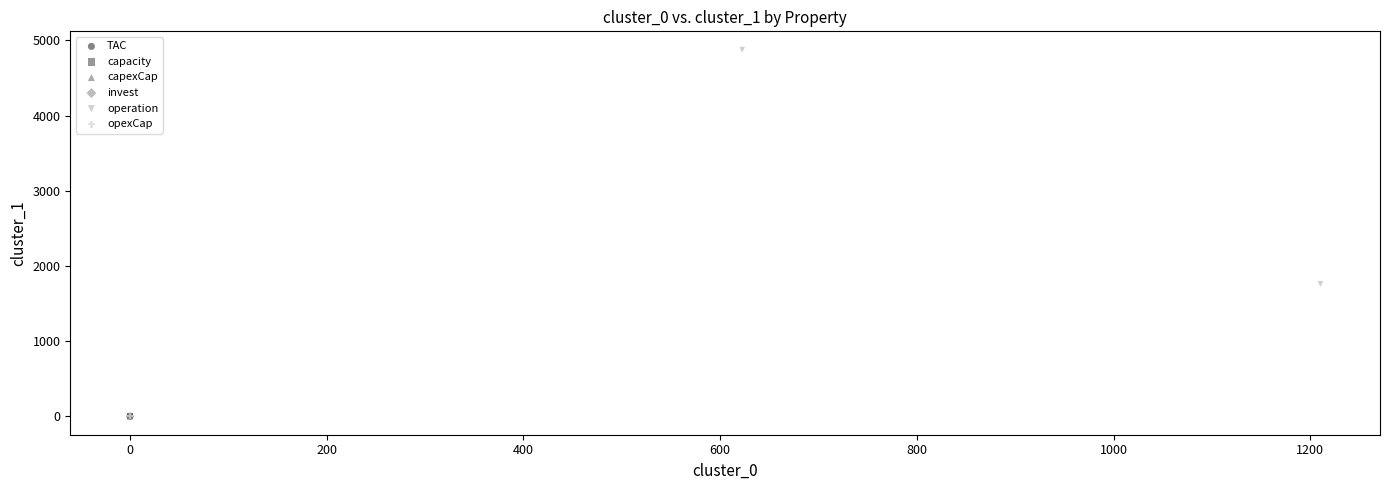

Which series has the widest spread of Y values?

operation